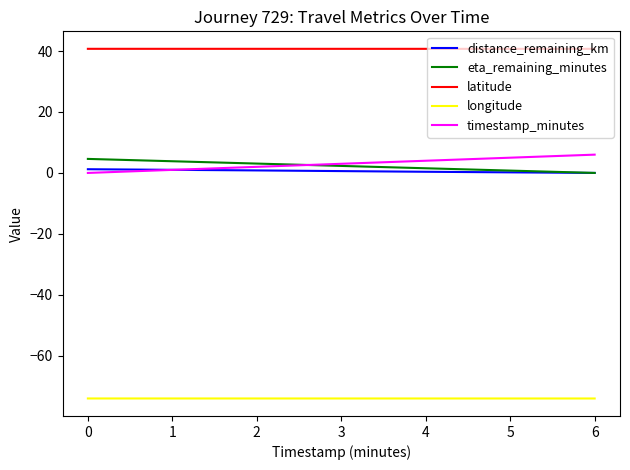

True or false: longitude has more than 1 interior local peaks.

False